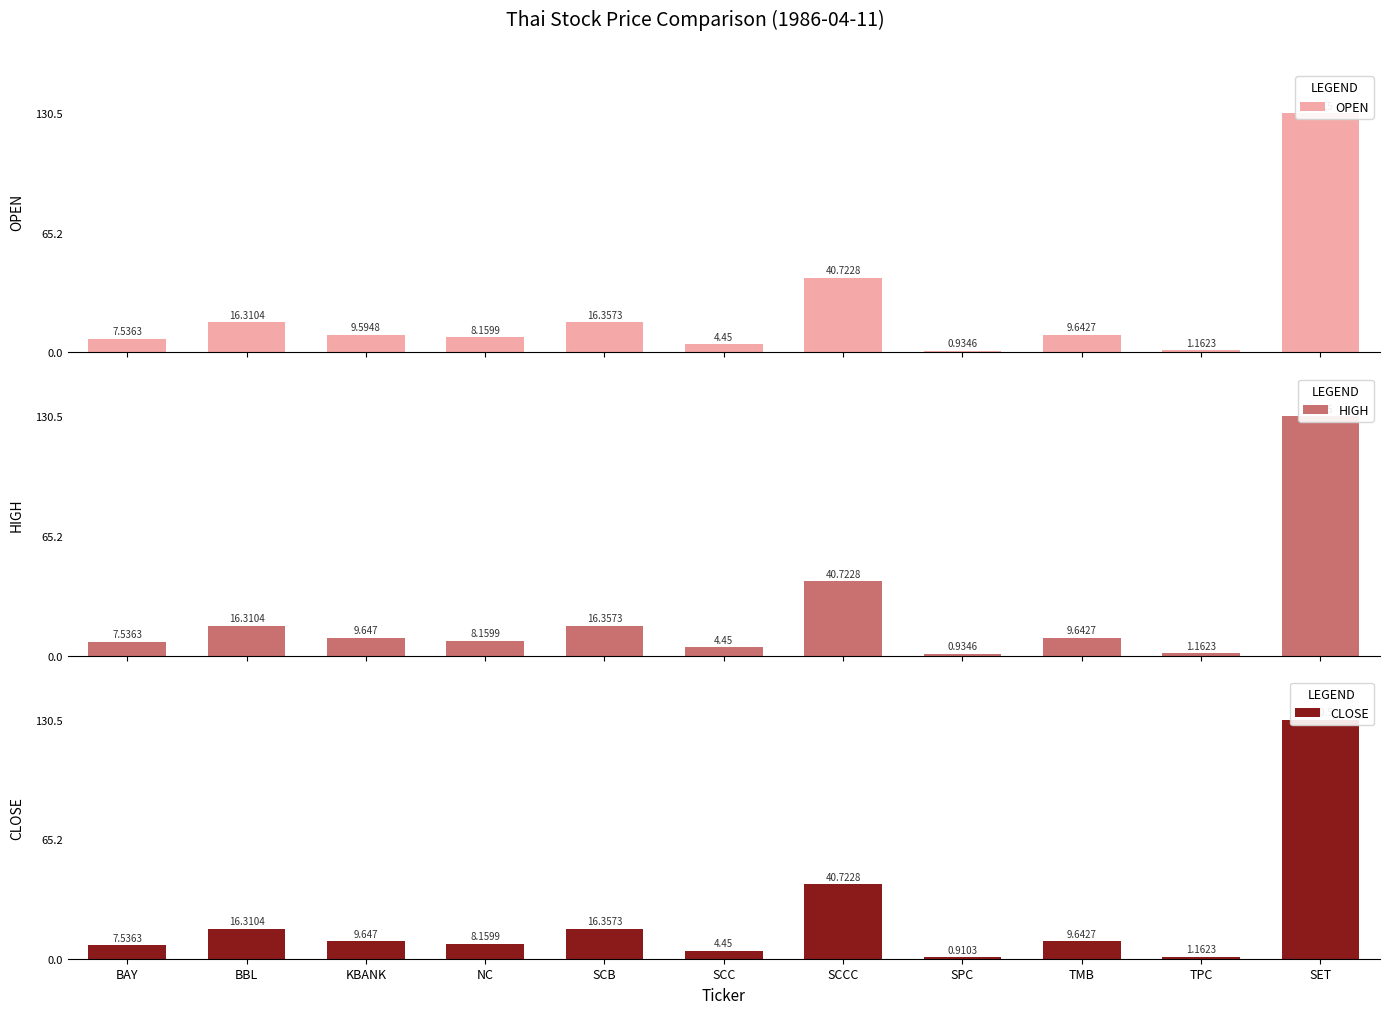

At which category is the sum across all series the highest?

SET